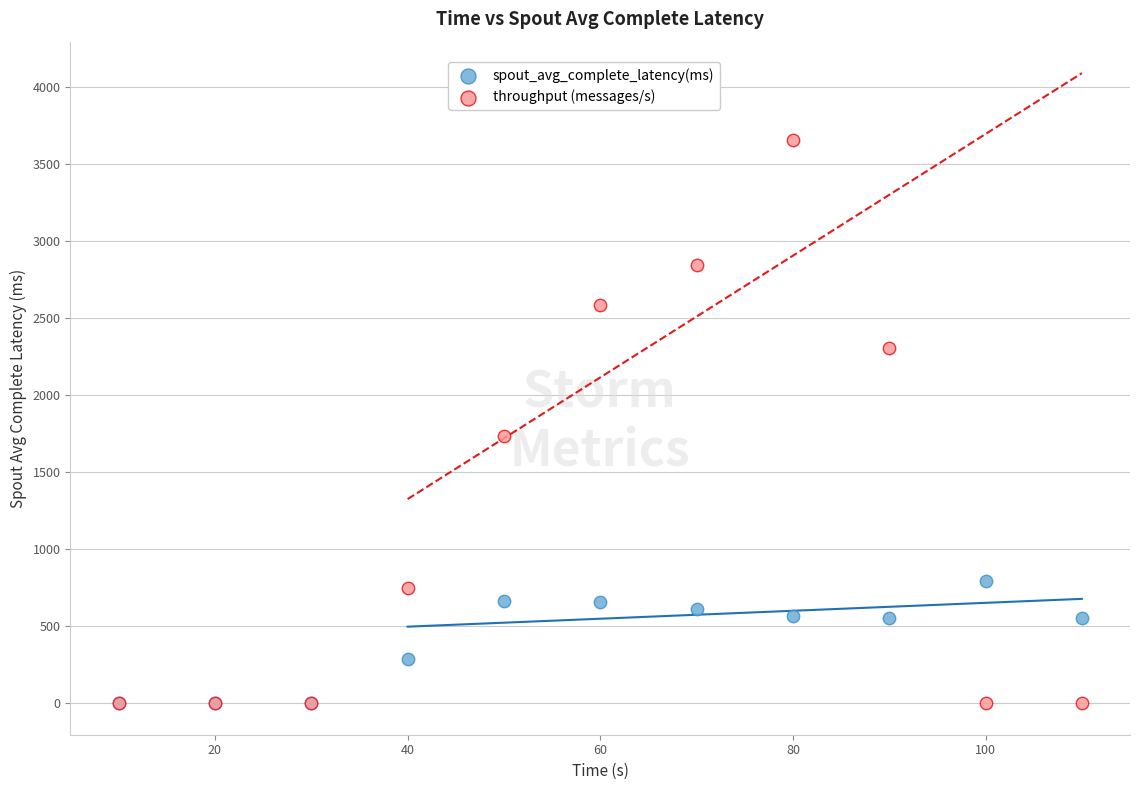

Which series has the largest Y range (max minus min)?

throughput (messages/s)